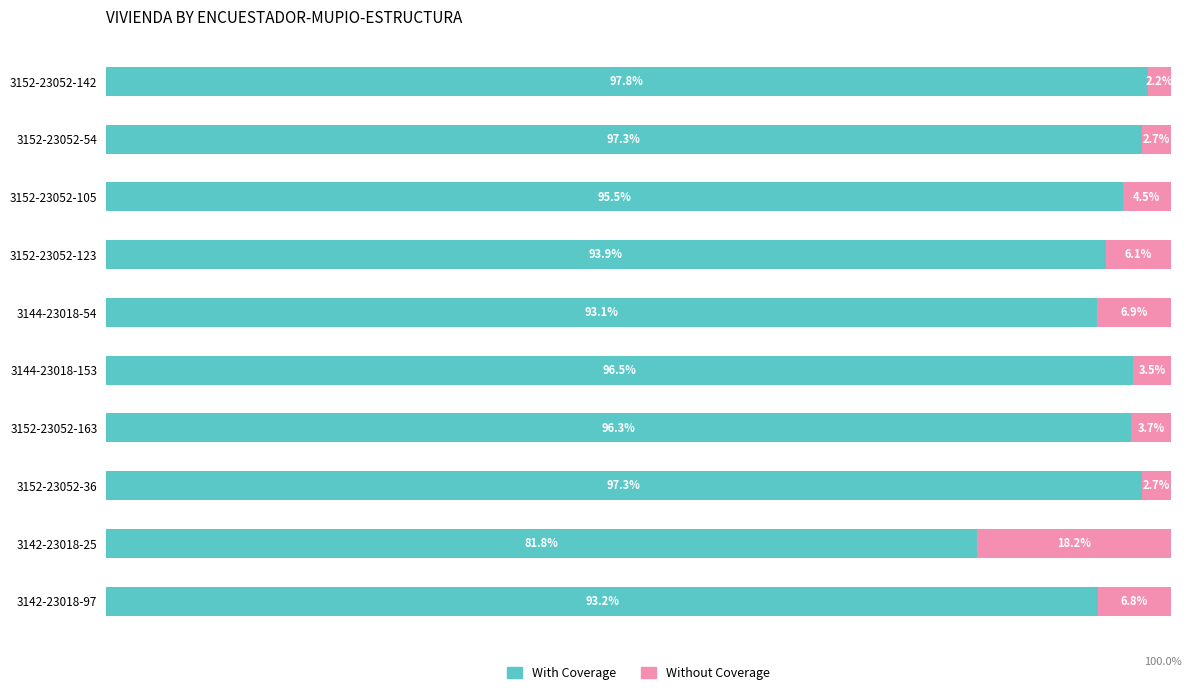

What are all the series names shown in the legend?

With Coverage, Without Coverage